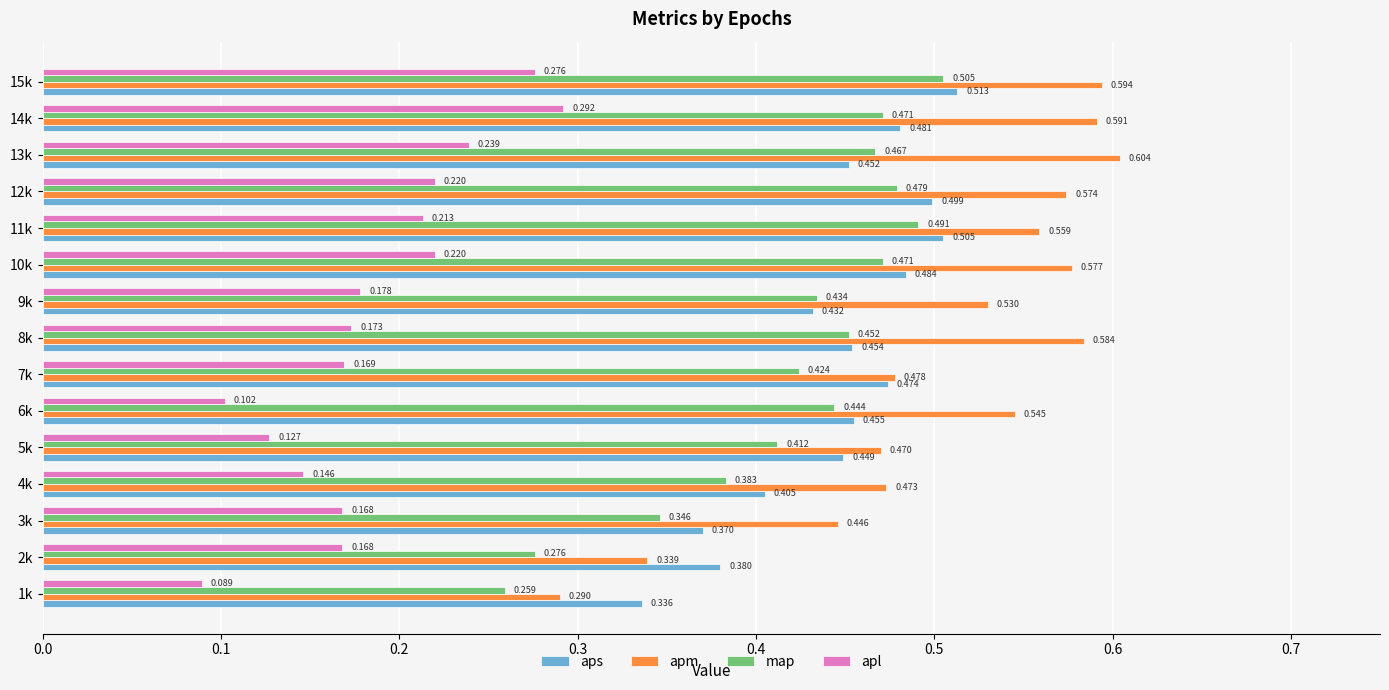

At 7k, list the series in order from largest to smallest.

apm, aps, map, apl